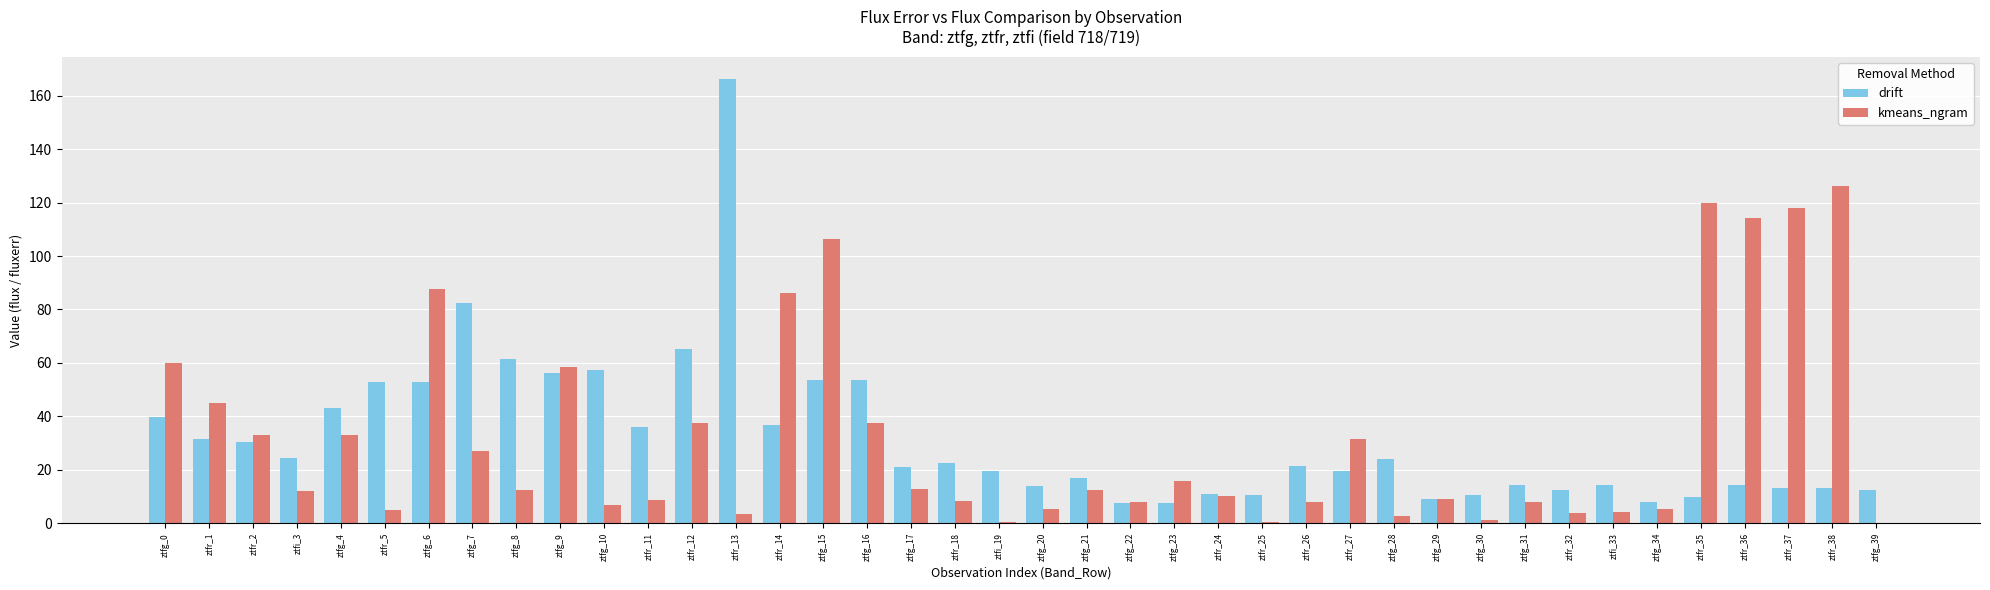

What is the sum of all drift values?

1270.5